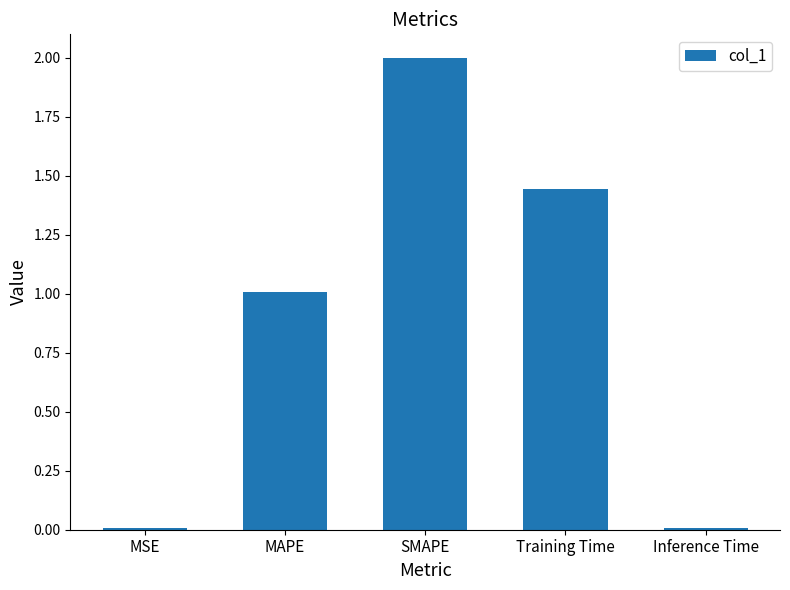

Between SMAPE and MSE, which is larger?

SMAPE